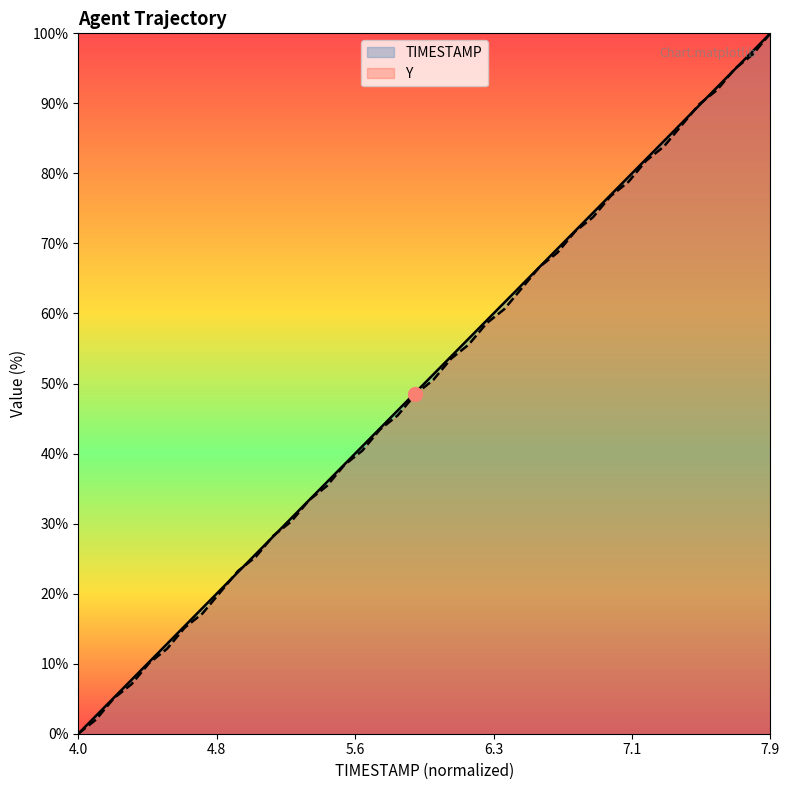

True or false: Y and TIMESTAMP intersect in this chart.

True